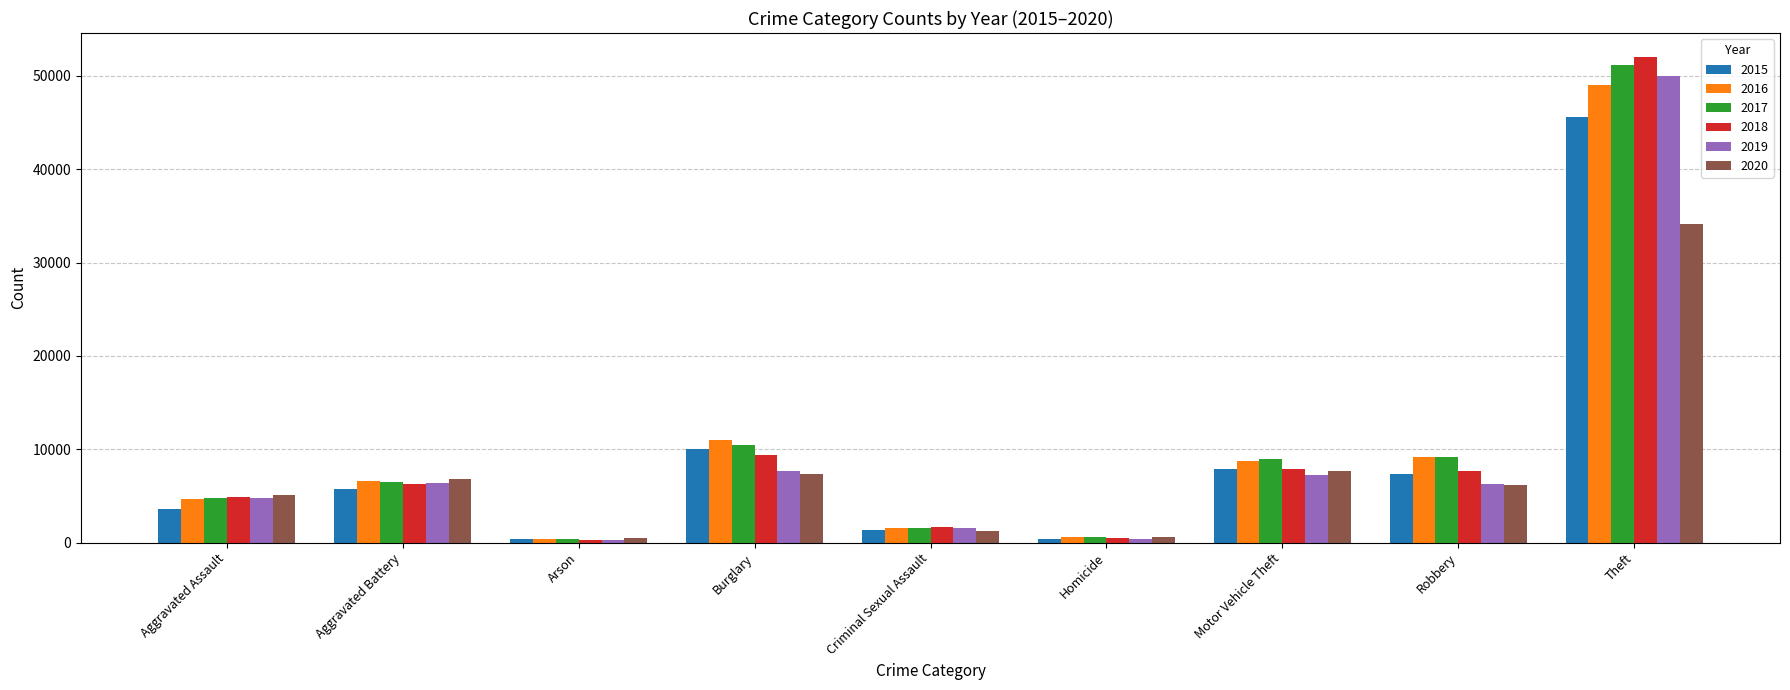

True or false: 2016 has a value of 4634 at Aggravated Assault.

True